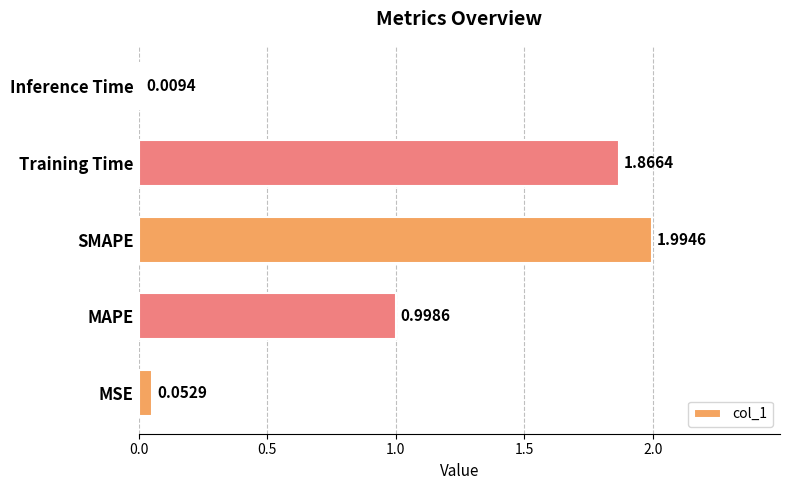

Between MSE and MAPE, which is larger?

MAPE